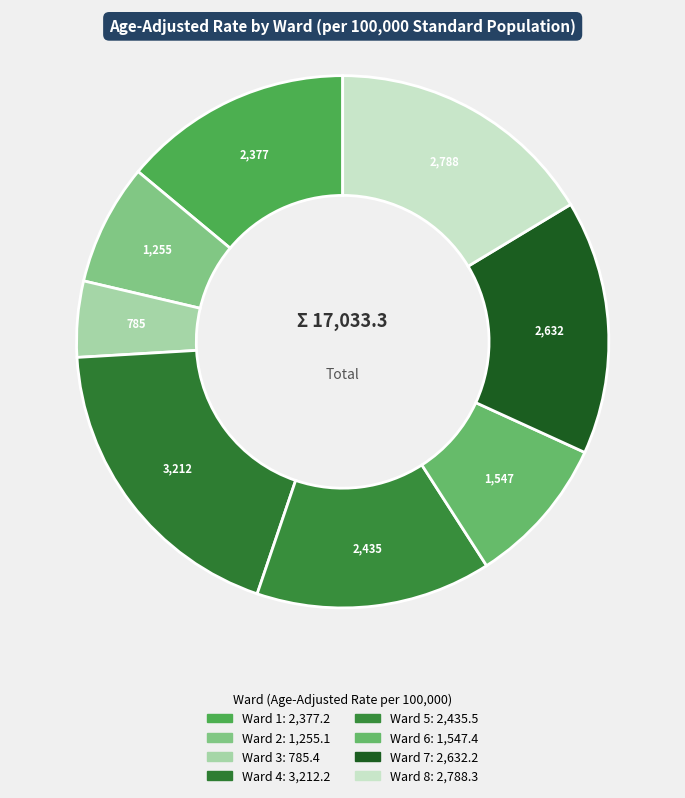

Does Ward 3 represent more than half of the total?

No